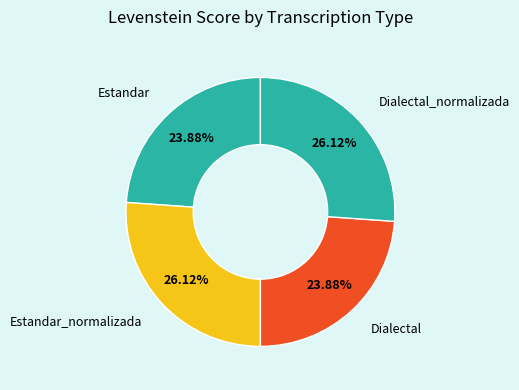

How many slices are in this pie chart?

4